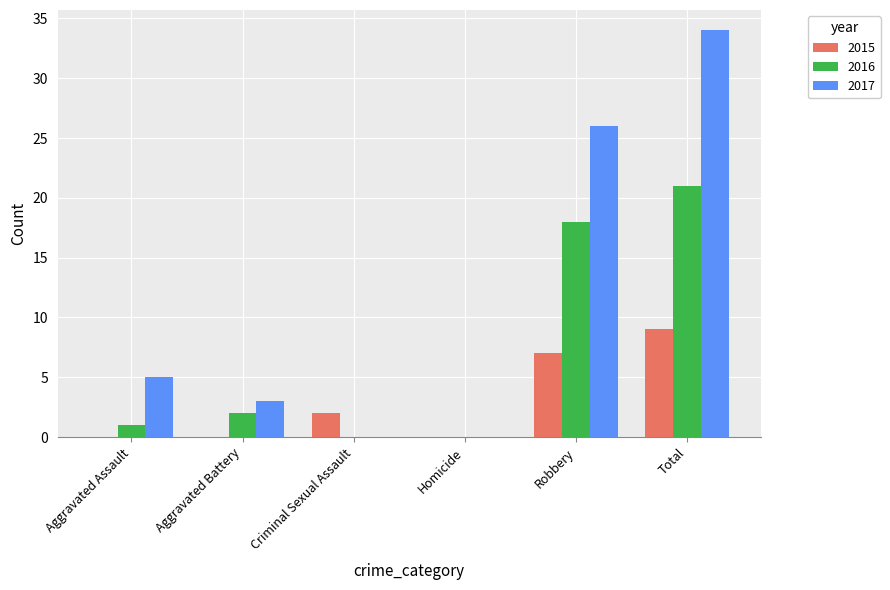

The value of 2015 at Aggravated Battery is 4. True or false?

False